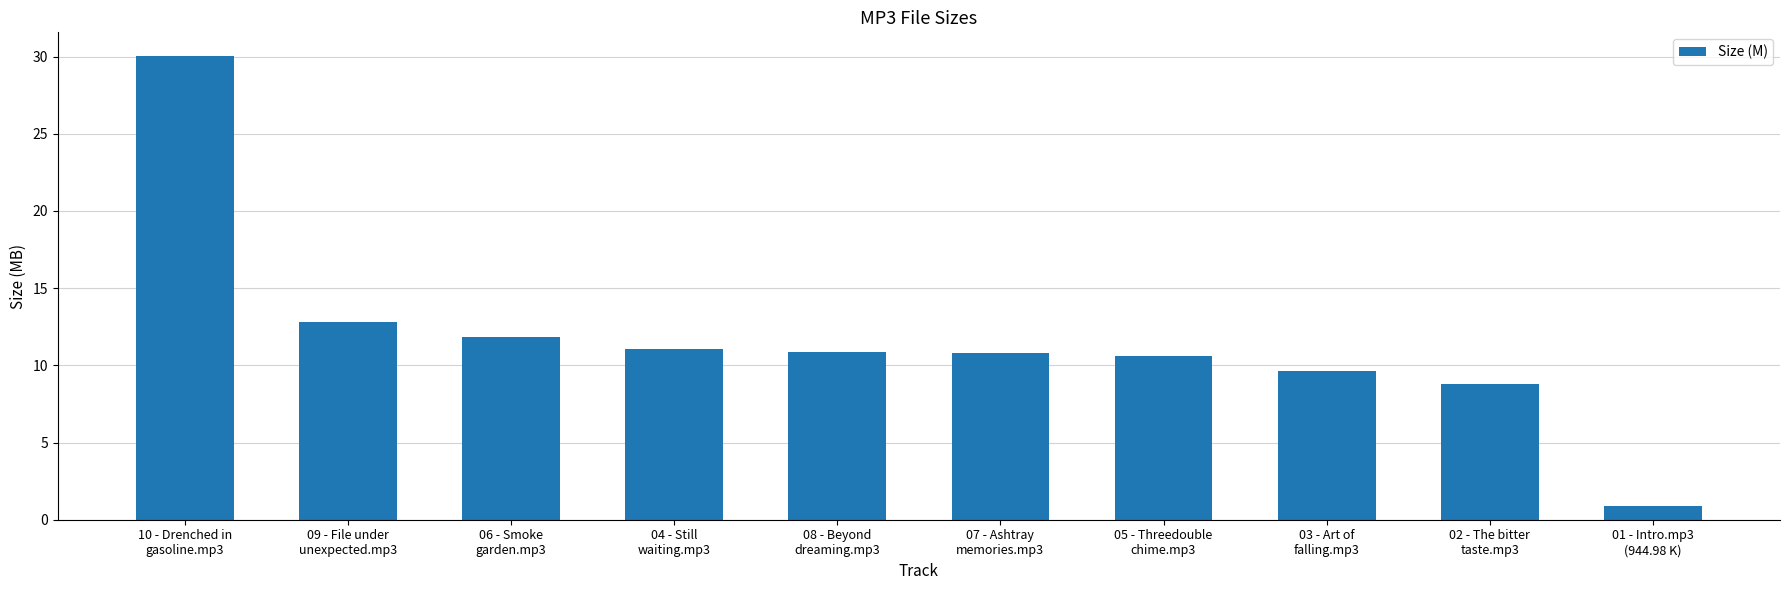

What is the ratio of the value at 09 - File under
unexpected.mp3 to the value at 04 - Still
waiting.mp3?

1.2